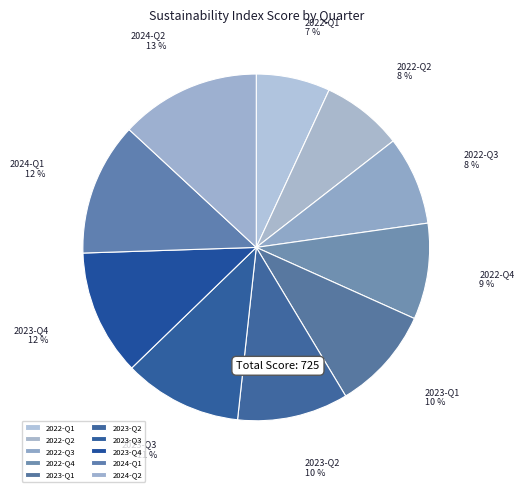

To the nearest percent, what is the average slice percentage?

10%